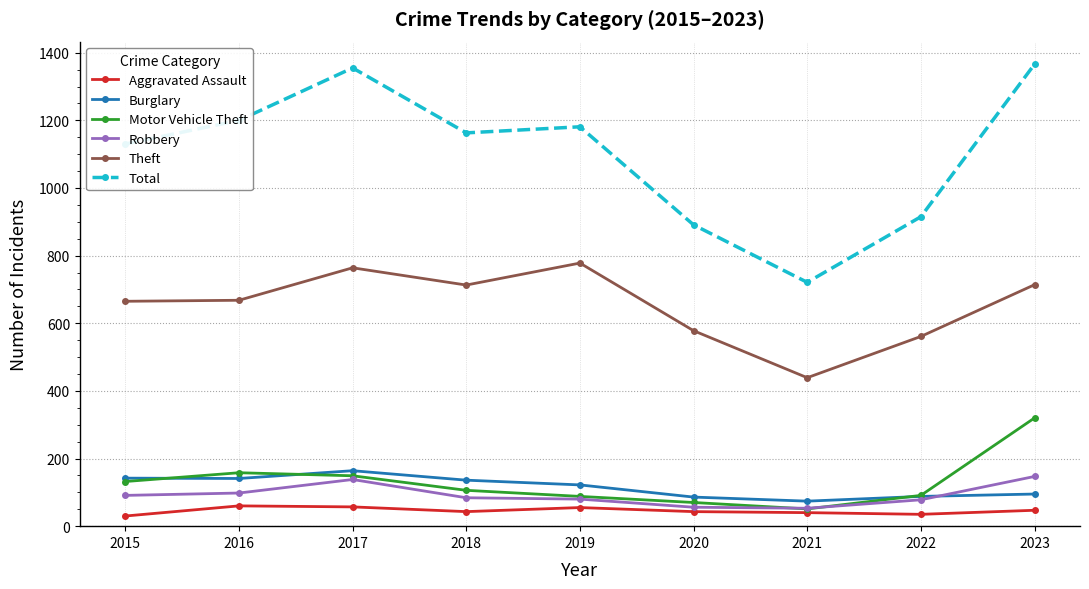

What is the smallest value displayed?

30